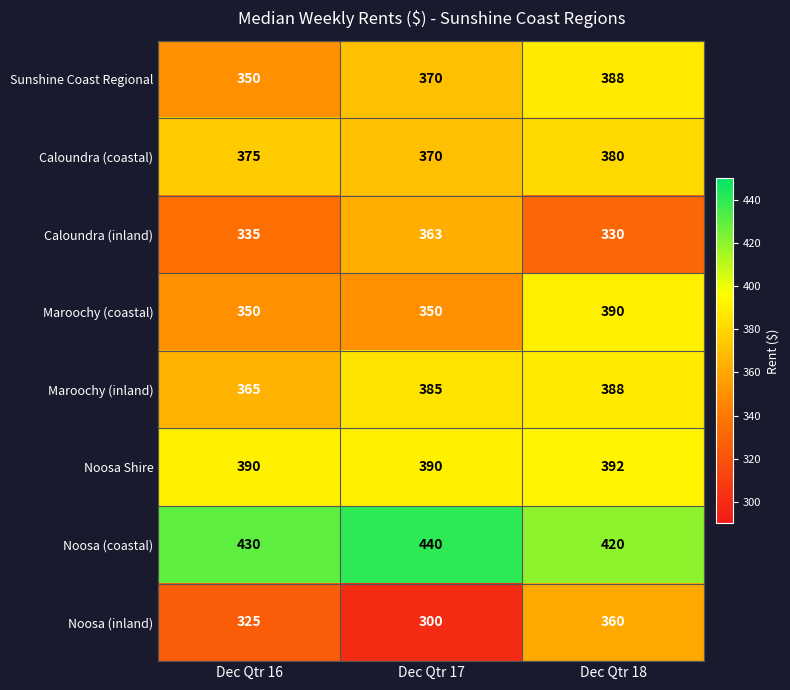

True or false: Caloundra (coastal) has a value of 380 at Dec Qtr 18.

True